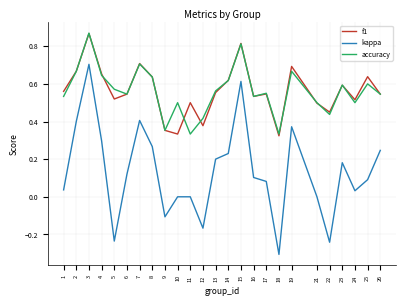

Between 11 and 24, which series saw the biggest shift?

accuracy